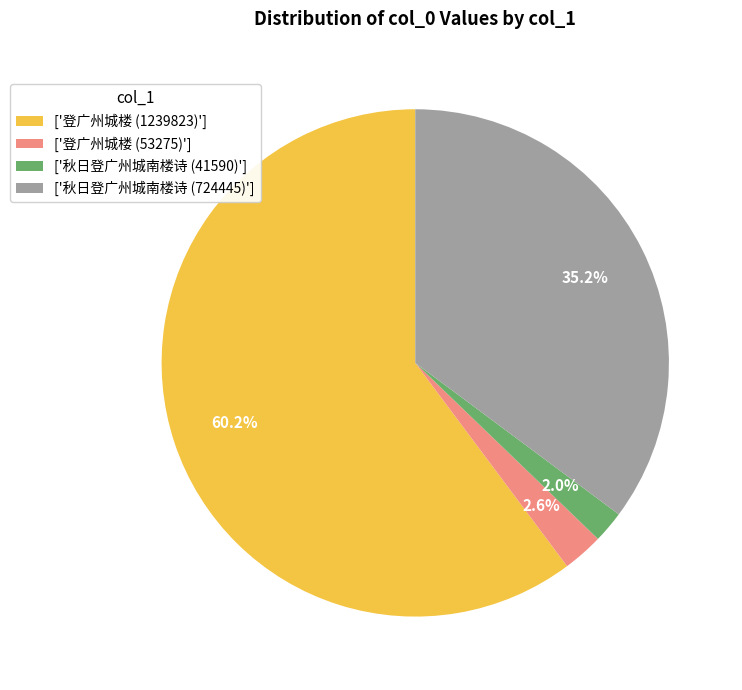

What portion of the pie excludes ['登广州城楼 (53275)']?

97.4%